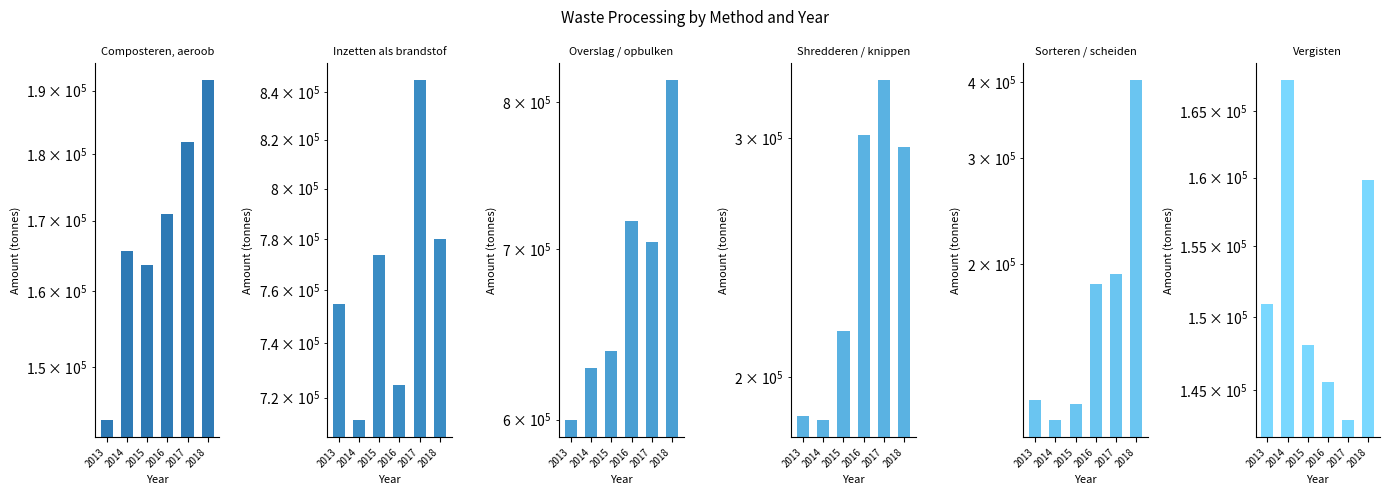

Rank the series by their maximum value, from highest to lowest.

Inzetten als brandstof, Overslag / opbulken, Sorteren / scheiden, Shredderen / knippen, Composteren, aeroob, Vergisten